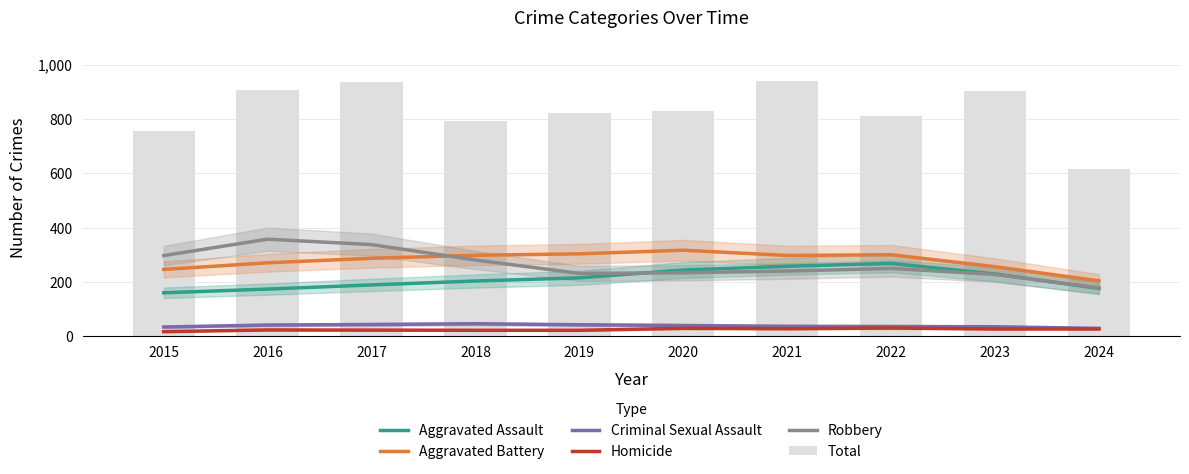

What value does the Homicide series have at 2019?

22.0